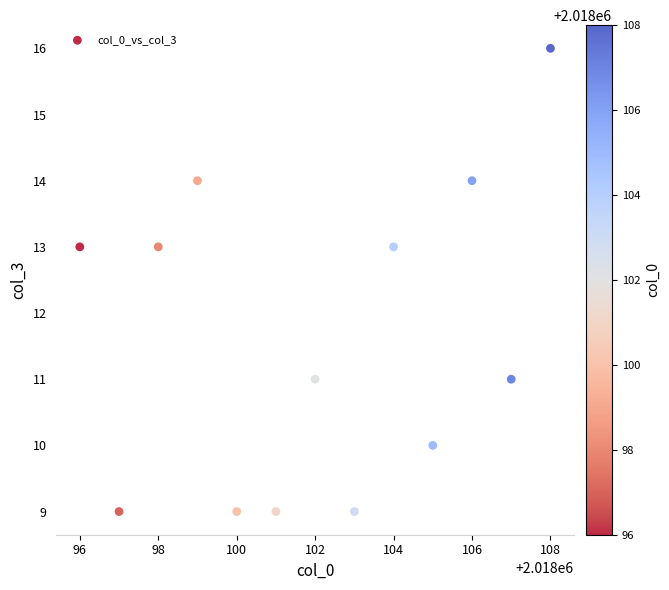

What is the range of X values (max minus min)?

12